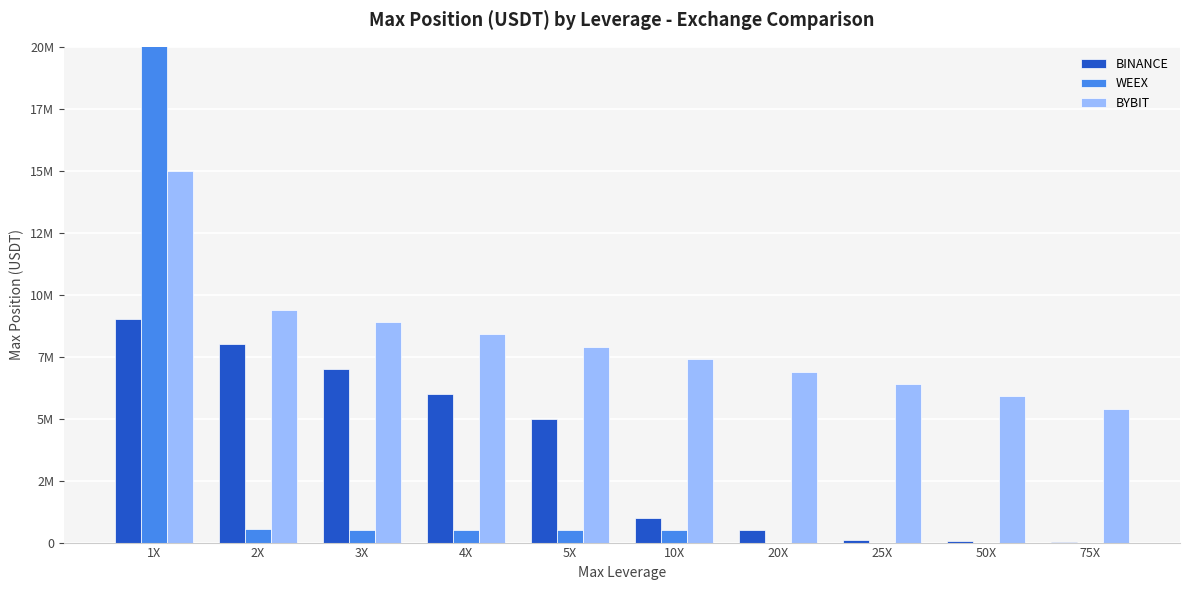

What is the sum of the BYBIT values at 25X and 75X?

11800000